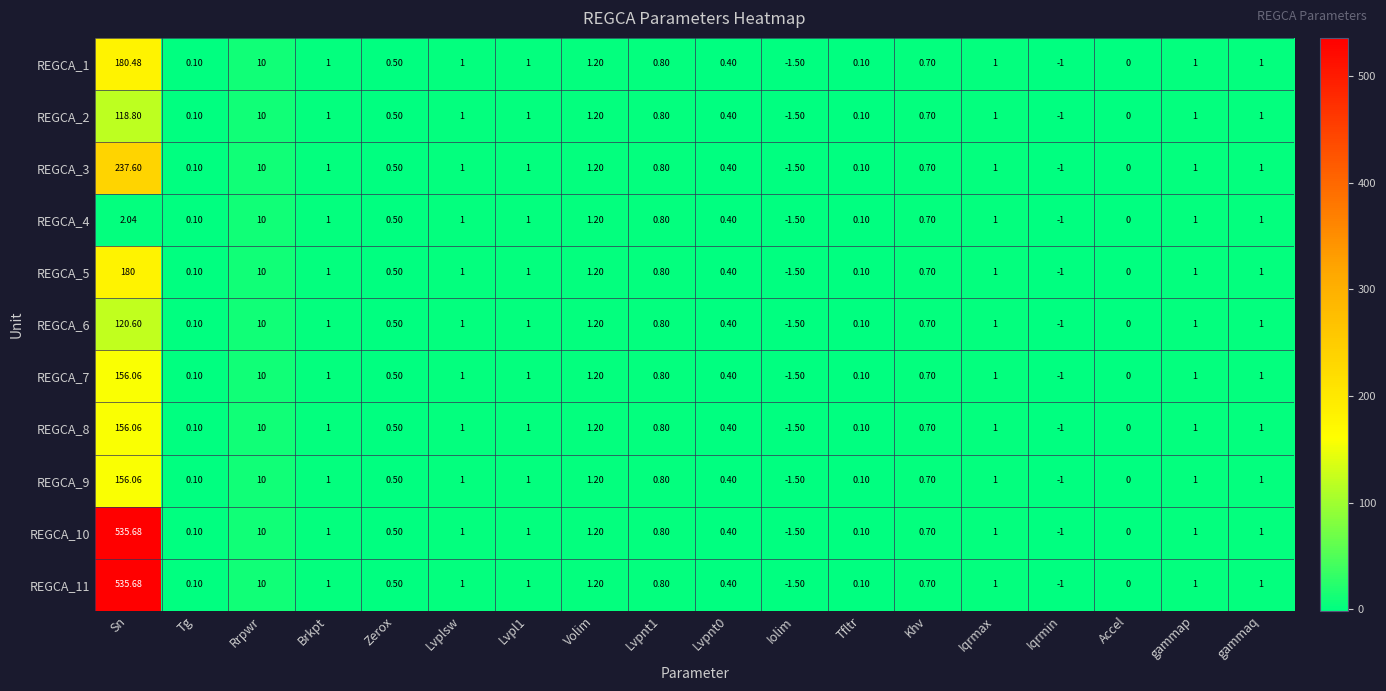

What is the total value across all series at Iolim?

-16.5